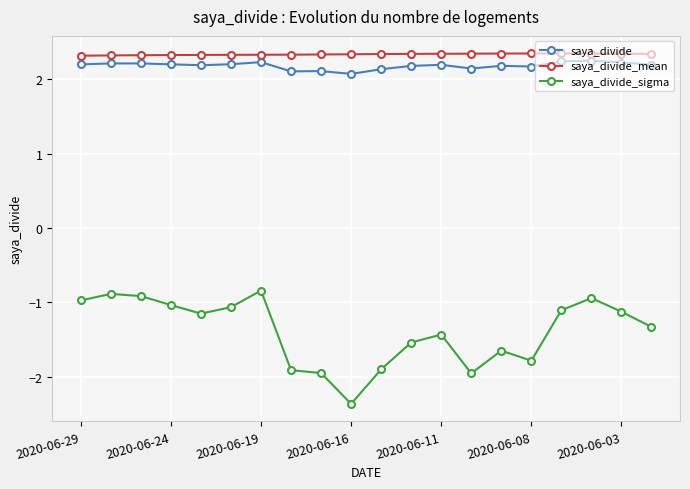

What is the sum of all saya_divide values?

43.7